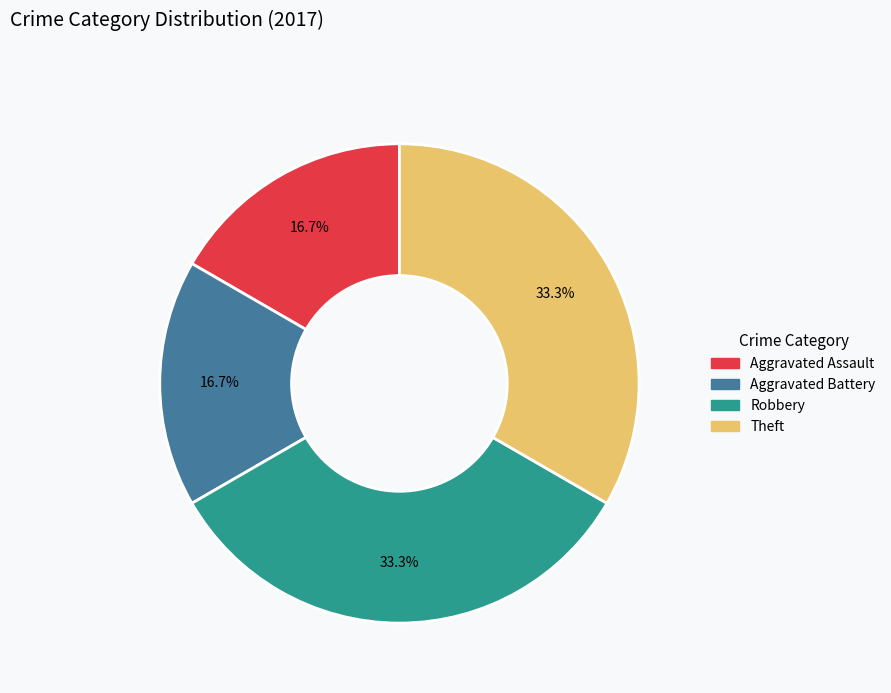

To the nearest percent, what is the average slice percentage?

25%